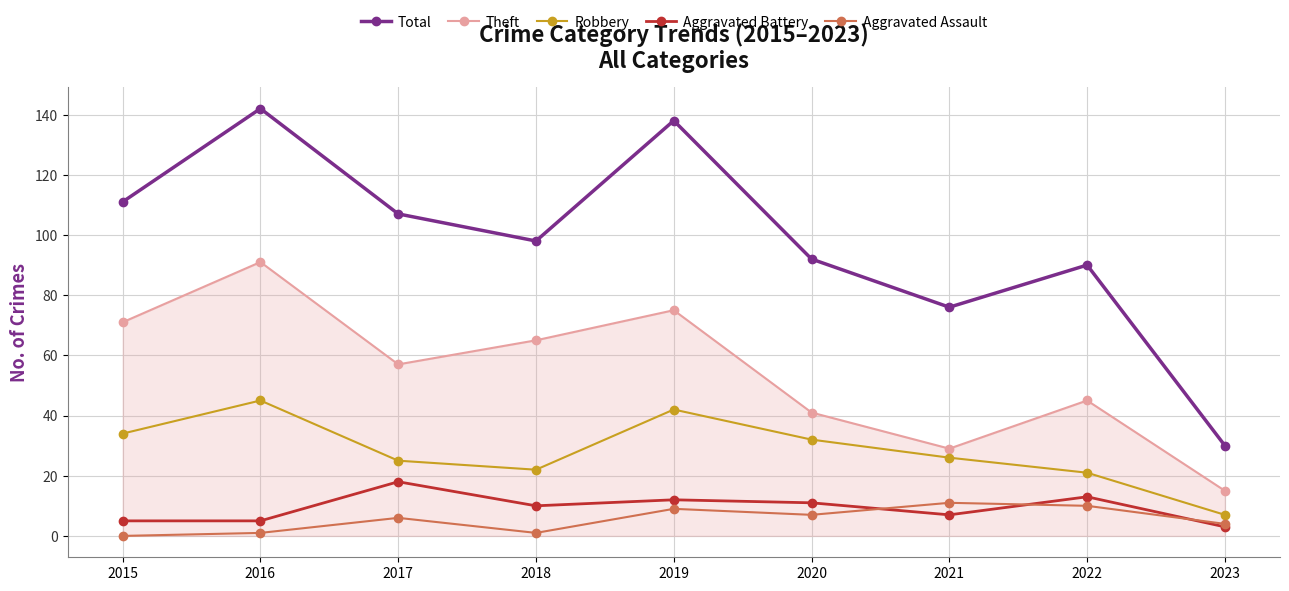

What is the sum of all Aggravated Battery values?

84